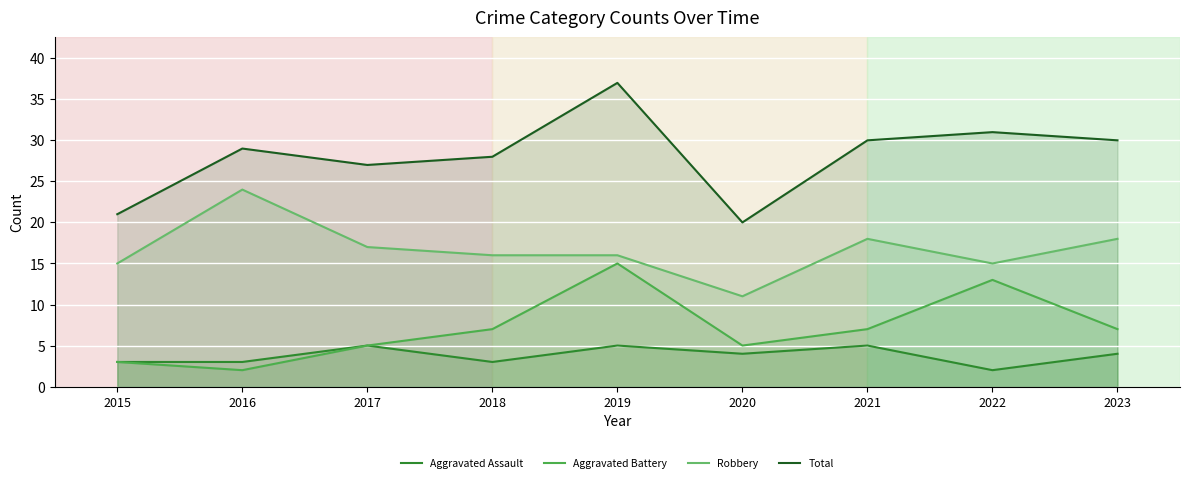

In Aggravated Assault, how many points are lower than both neighbors (excluding endpoints)?

3